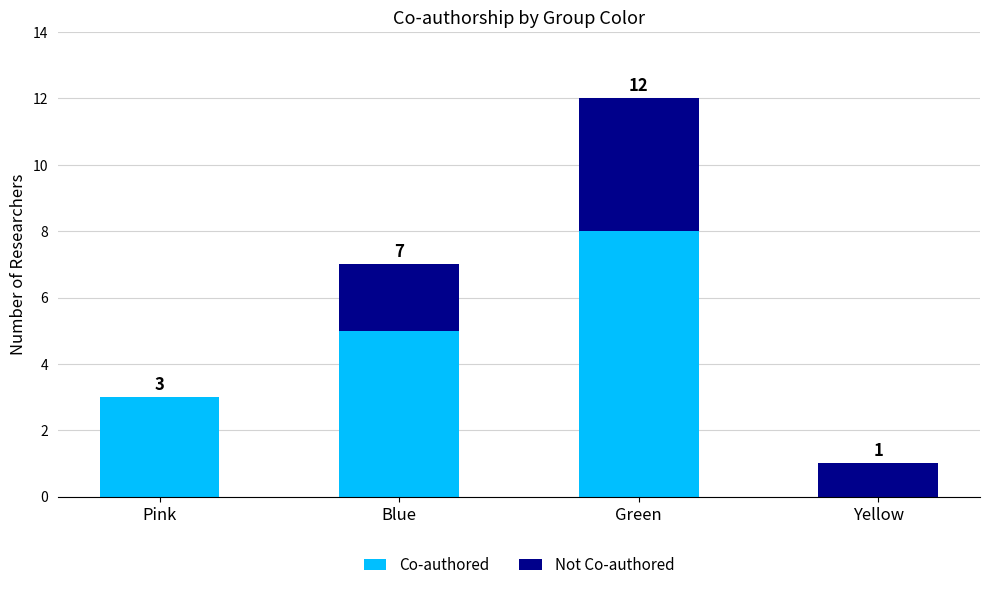

At which label does Co-authored reach its peak?

Green